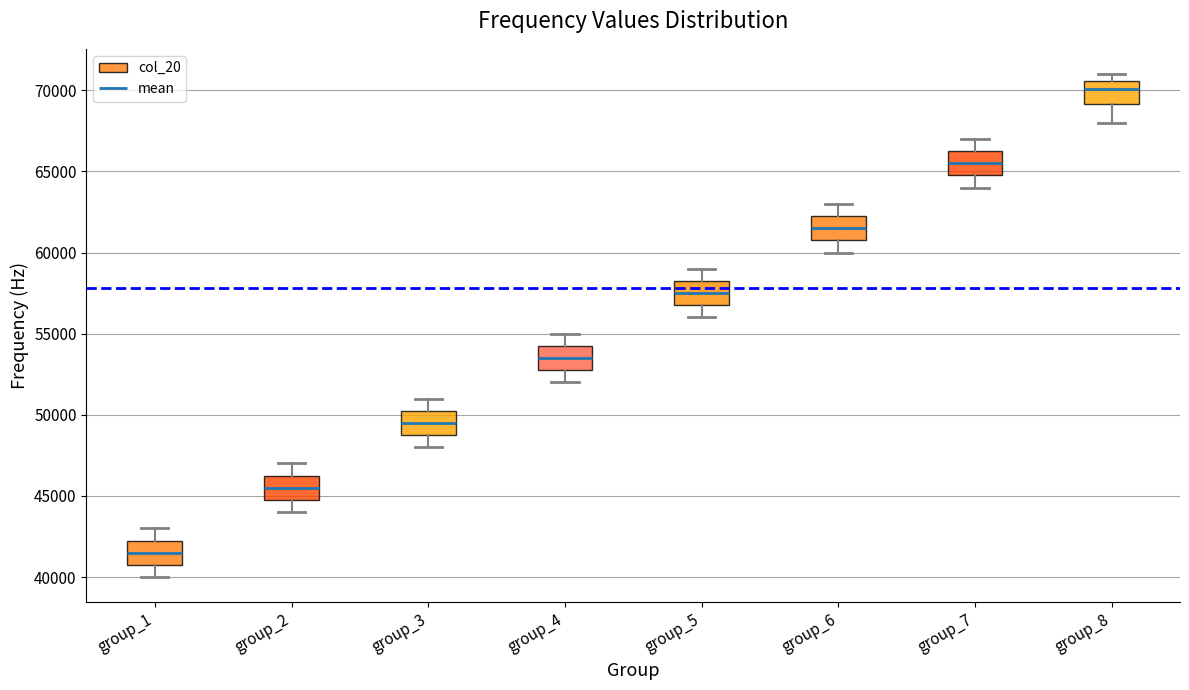

Reading left to right, read every box against the y-axis: the position of its median line, the range the box covers, and the ends of its whiskers. The values are not printed on the chart, so give them approximately, as read against the axis.

group_1: median 41500, box 41000 to 42500, whiskers 40000 to 43000
group_2: median 45500, box 45000 to 46500, whiskers 44000 to 47000
group_3: median 49500, box 49000 to 50500, whiskers 48000 to 51000
group_4: median 53500, box 53000 to 54500, whiskers 52000 to 55000
group_5: median 57500, box 57000 to 58500, whiskers 56000 to 59000
group_6: median 61500, box 61000 to 62500, whiskers 60000 to 63000
group_7: median 65500, box 65000 to 66500, whiskers 64000 to 67000
group_8: median 70000, box 69000 to 70500, whiskers 68000 to 71000